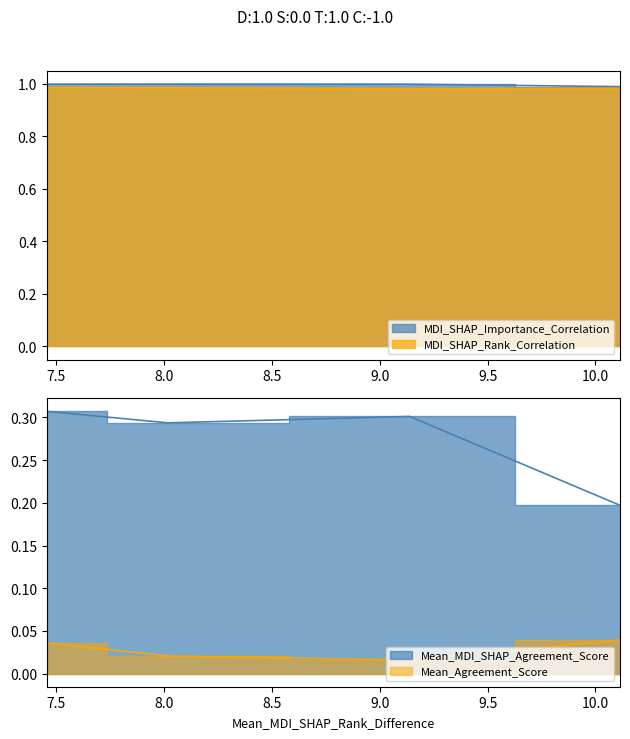

What is the total value across all series at 7.455284552845528?

2.3